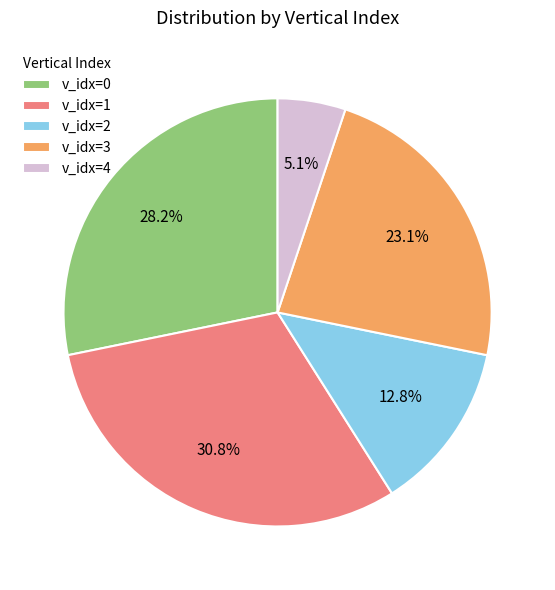

To the nearest percent, what is the average slice percentage?

20%